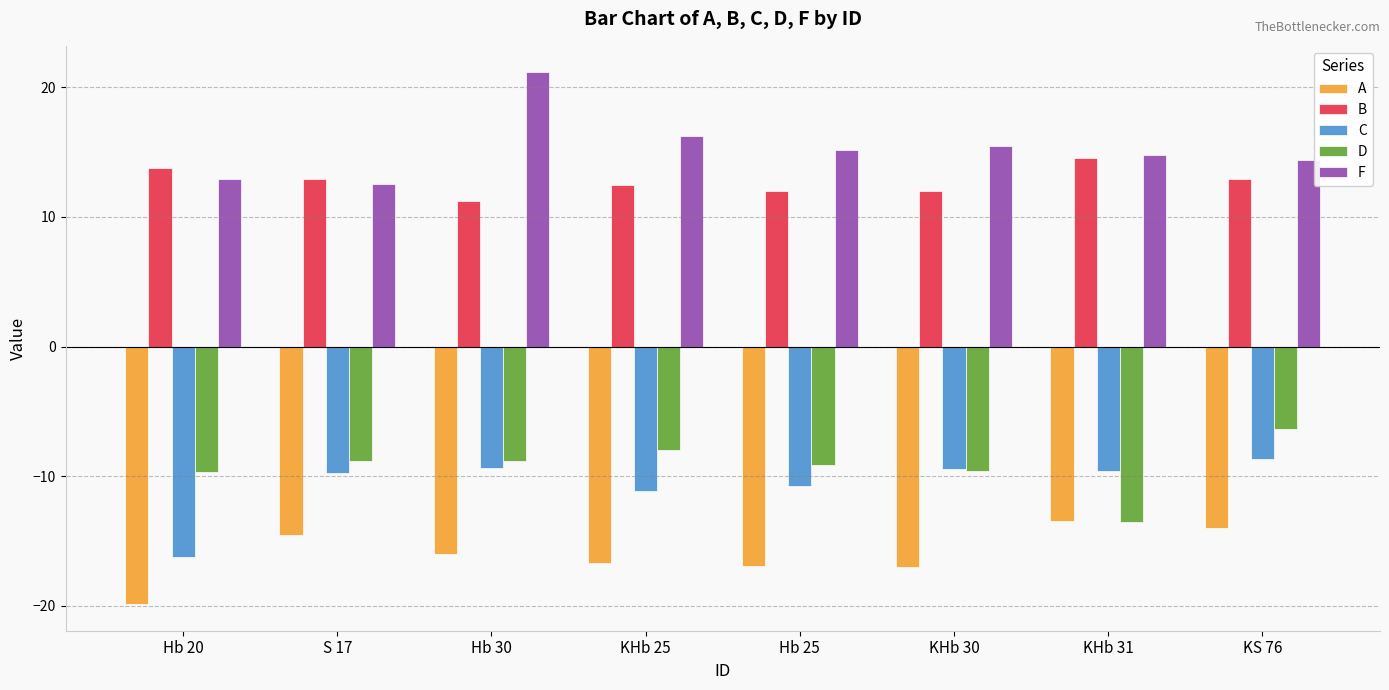

Is it true that F equals 10.2 at Hb 30?

False